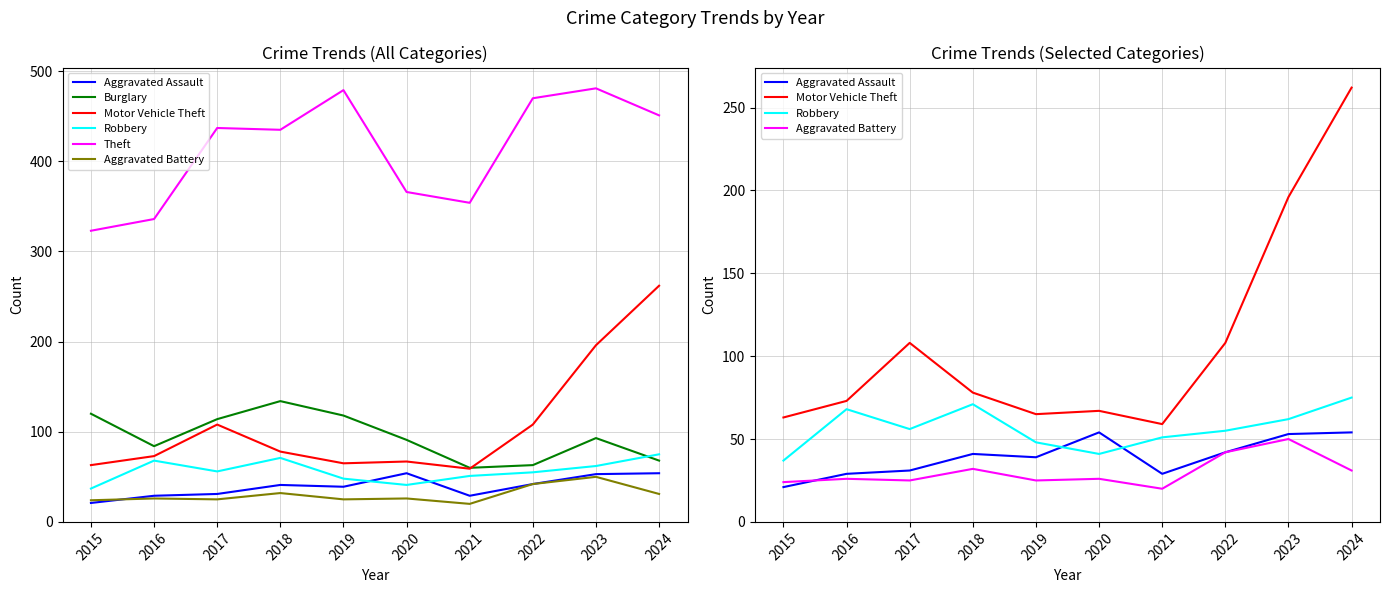

What is the spread (max minus min) of values at 2017?

412